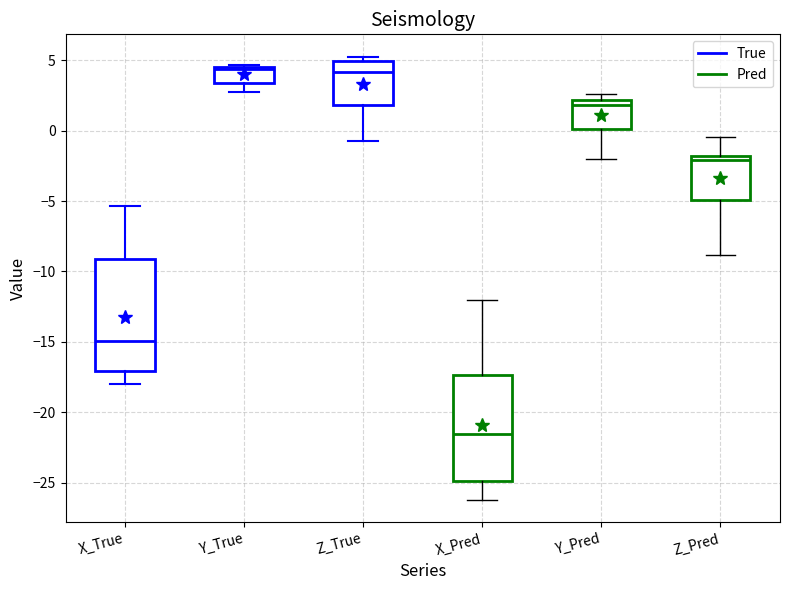

Where does the median line of the box for X_True sit on the y-axis? The values are not printed on the chart, so give them approximately, as read against the axis.

-15.0